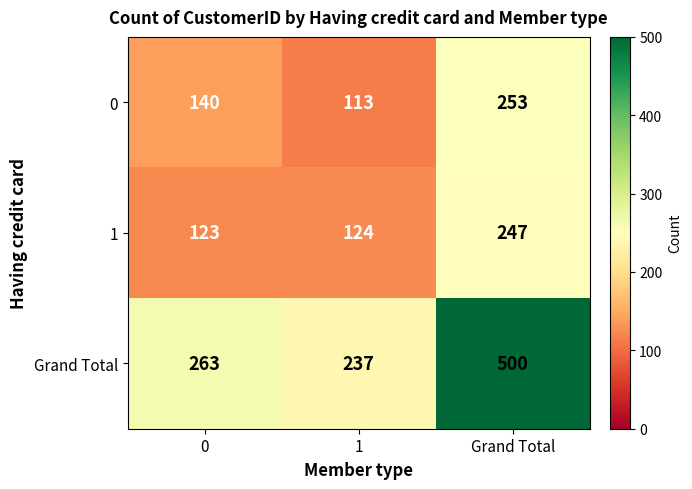

What is the sum of the 1 values at Grand Total and 0?

370